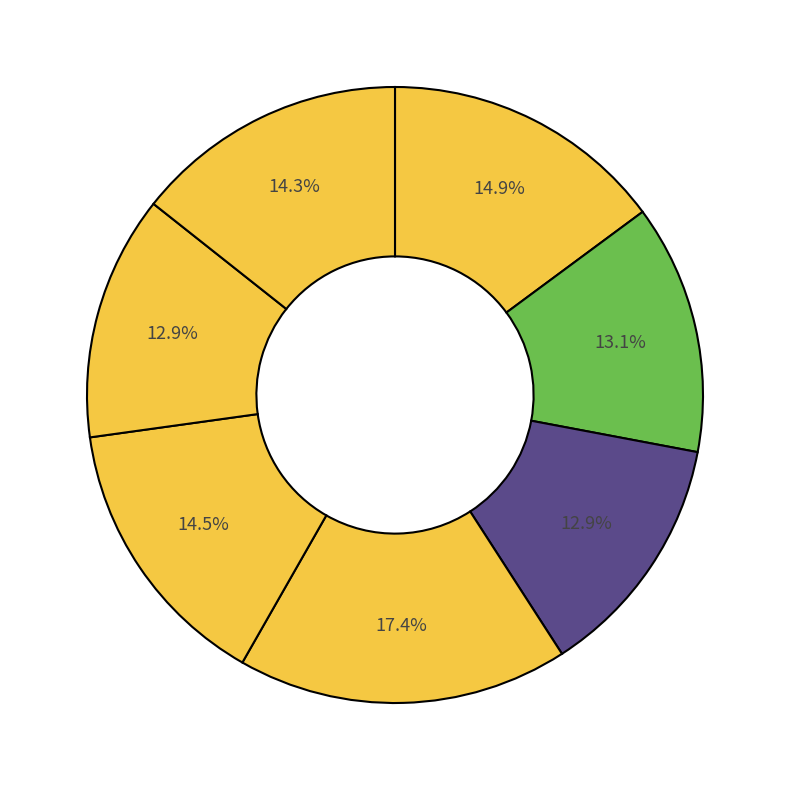

Is there a majority slice in this chart?

No